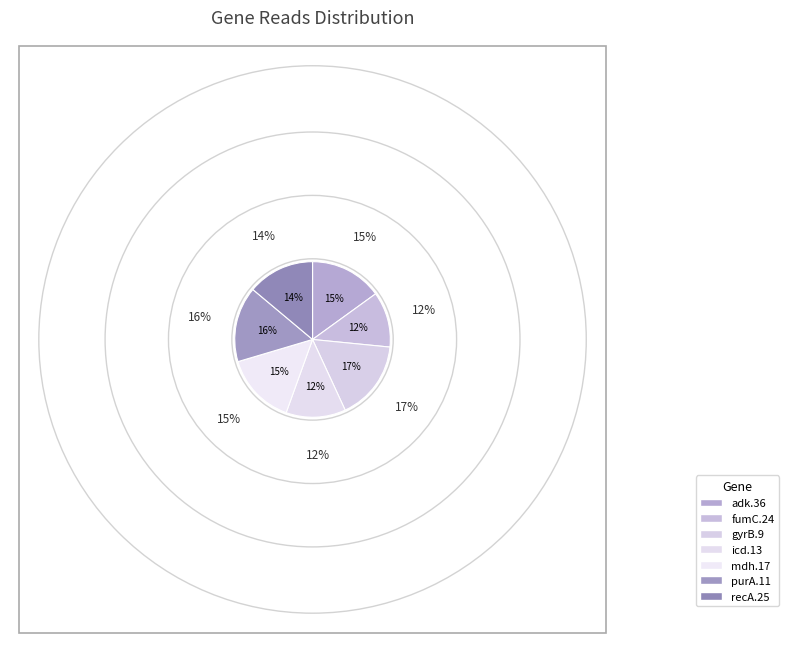

Which slice is the smallest?

fumC.24